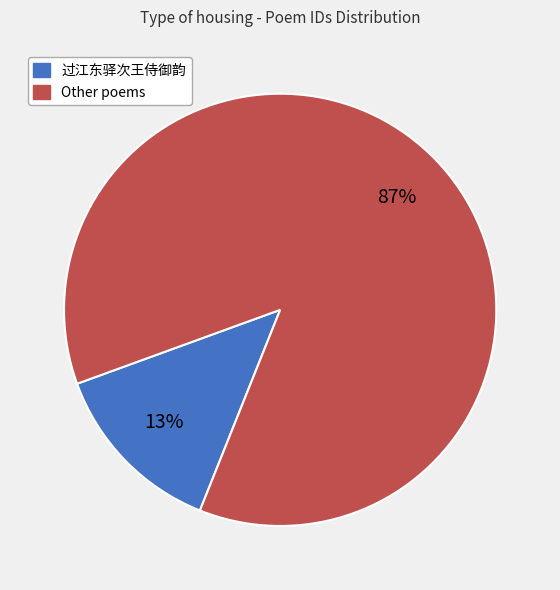

Is there a majority slice in this chart?

Yes